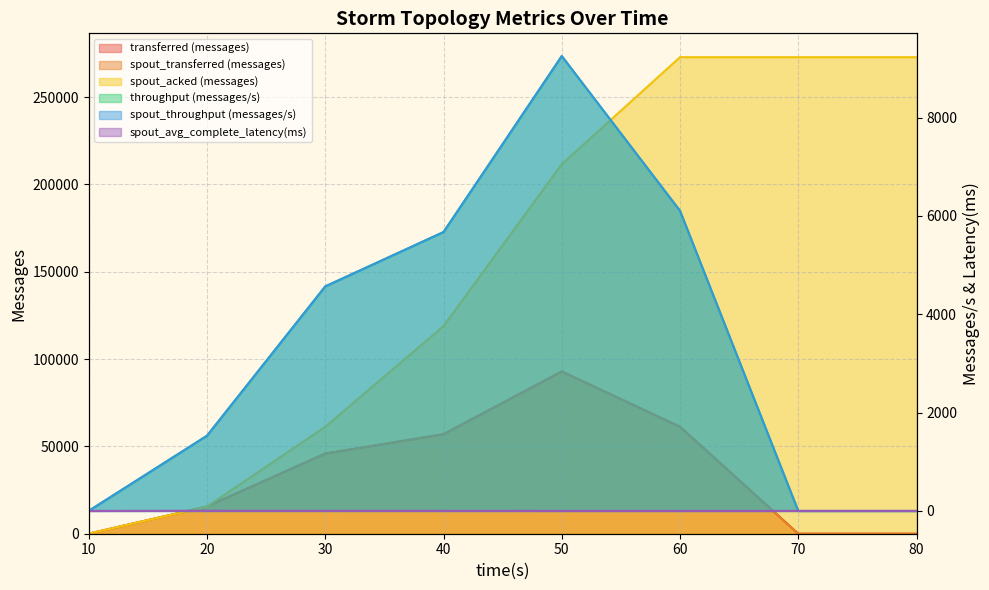

Reading left to right, what are all the values shown in this chart?

transferred (messages): 40.0	15580.0	45880.0	56960.0	92880.0	61220.0	0.0	0.0
spout_transferred (messages): 40.0	15580.0	45880.0	56960.0	92880.0	61220.0	0.0	0.0
spout_acked (messages): 60.0	15520.0	61240.0	118840.0	211540.0	272820.0	272820.0	272820.0
throughput (messages/s): 3.0	1531.0	4567.0	5672.0	9250.0	6103.0	0.0	0.0
spout_throughput (messages/s): 3.0	1531.0	4567.0	5672.0	9250.0	6103.0	0.0	0.0
spout_avg_complete_latency(ms): 0.8	4.5	2.7	2.2	1.8	1.7	1.7	1.7